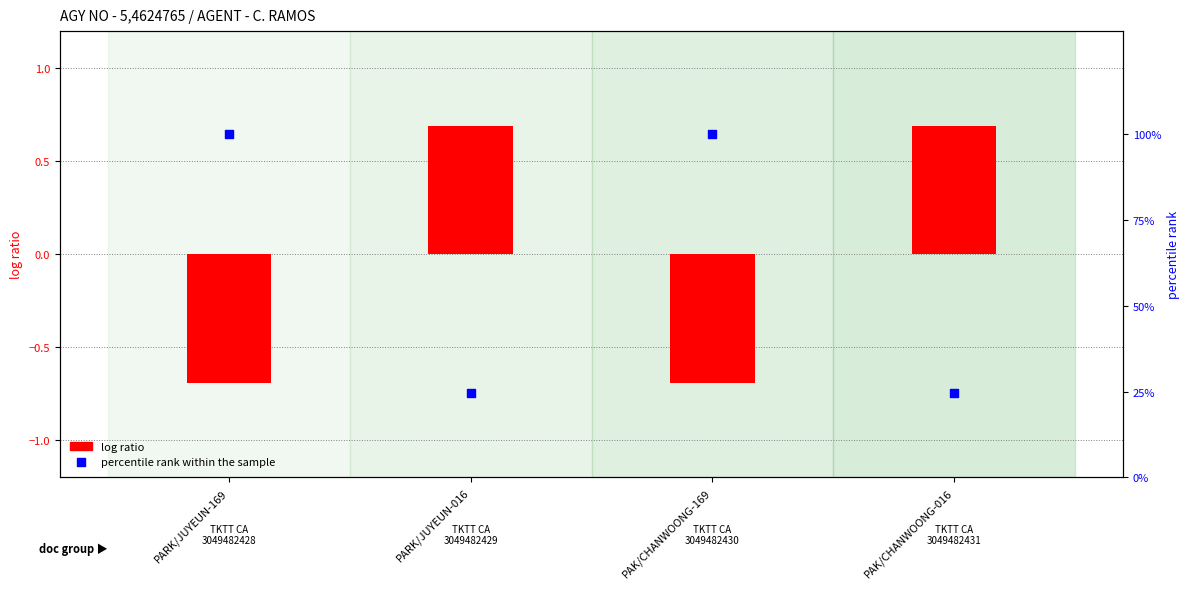

Which series has the largest Y range (max minus min)?

percentile rank within the sample